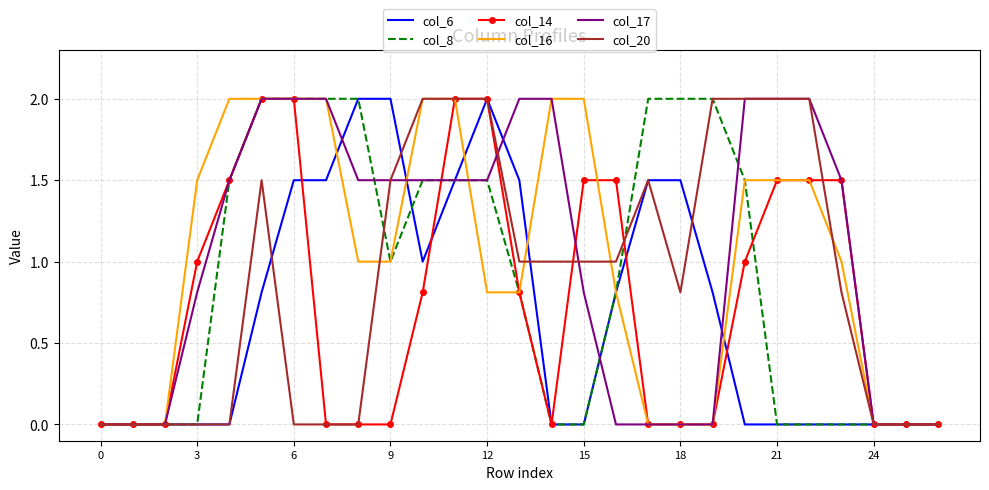

Which series has the largest total across all categories?

col_17